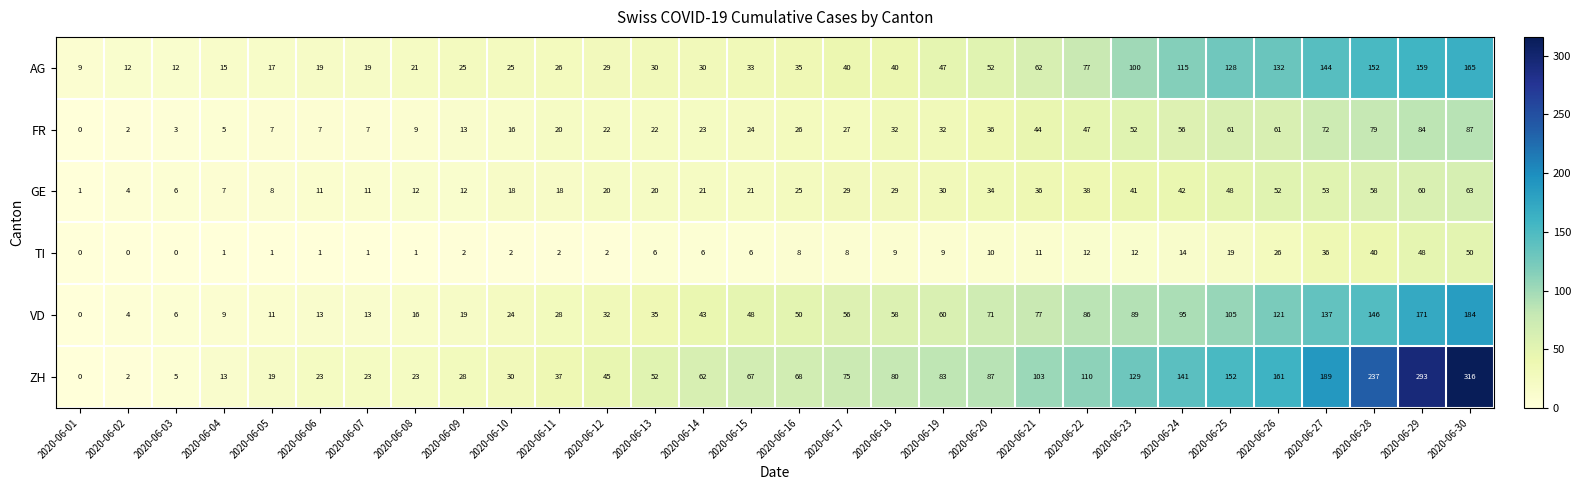

What is the difference between the maximum and second lowest values in the ZH series?

314